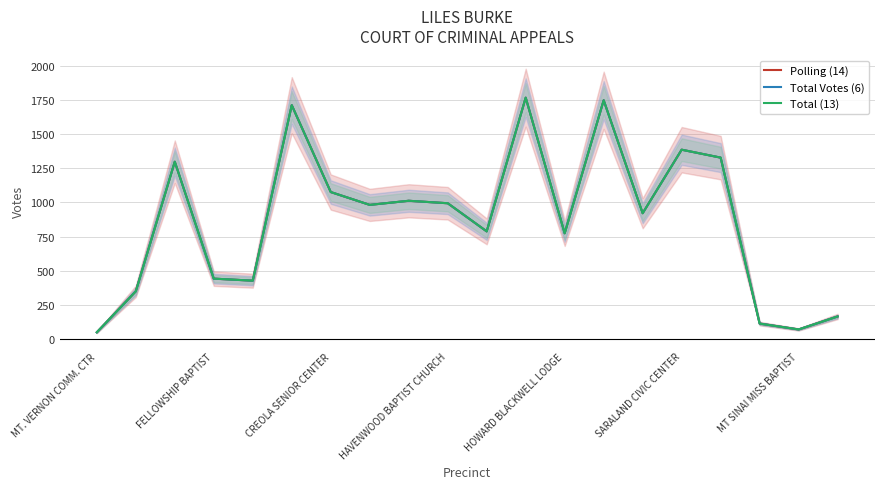

True or false: Polling (14) and Total Votes (6) intersect in this chart.

False